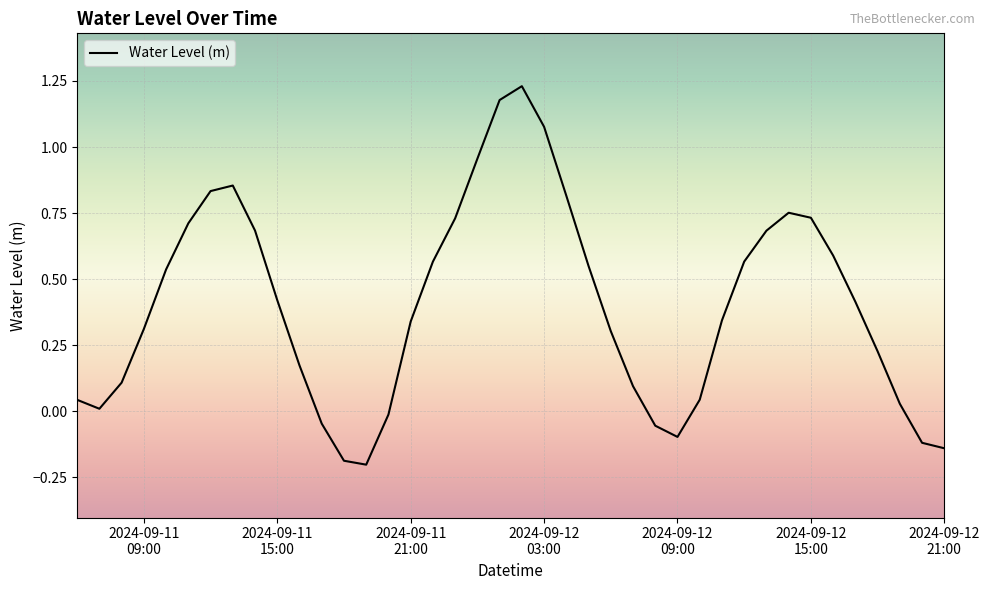

What is the difference between the maximum and minimum values?

1.4